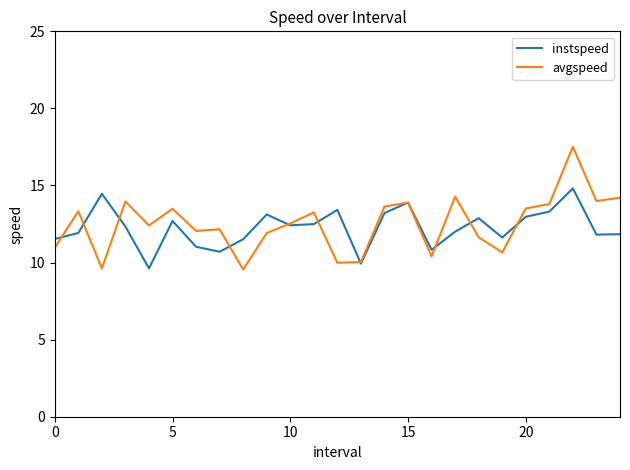

Rank the series by their maximum value, from highest to lowest.

avgspeed, instspeed